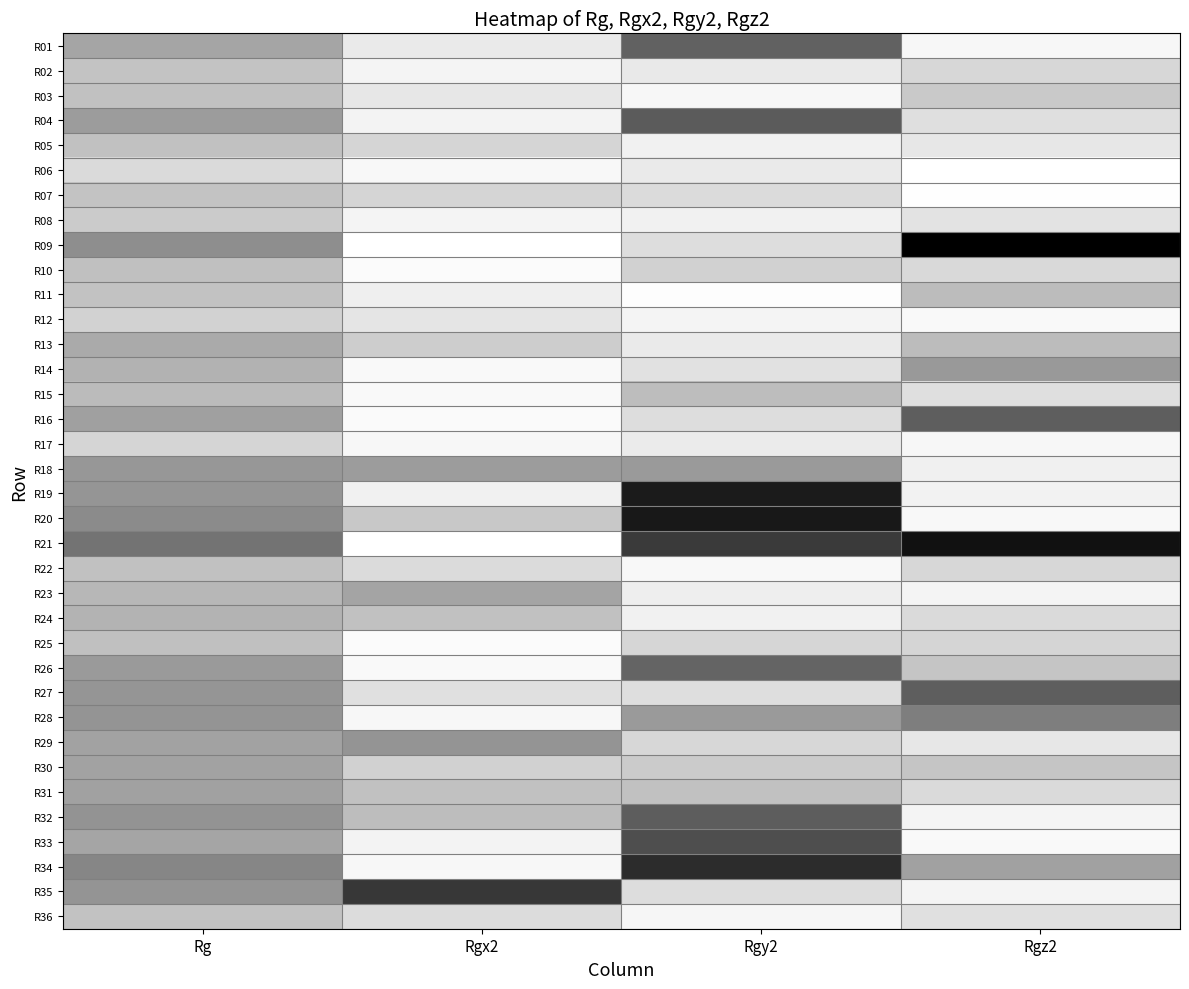

What is the difference between the highest and lowest values at Rgx2?

3.5